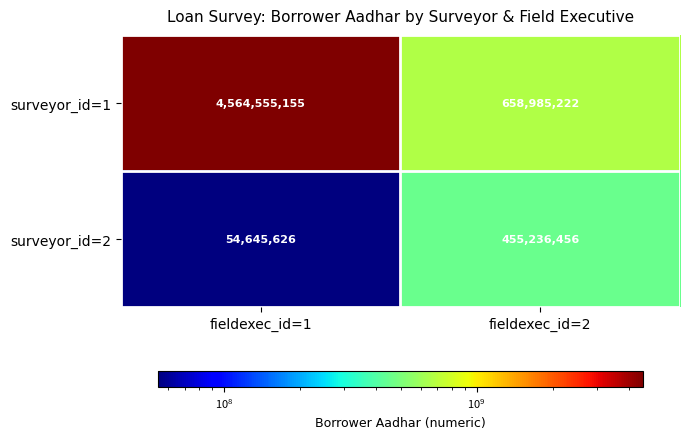

List the series in order of their overall mean, highest first.

surveyor_id=1, surveyor_id=2